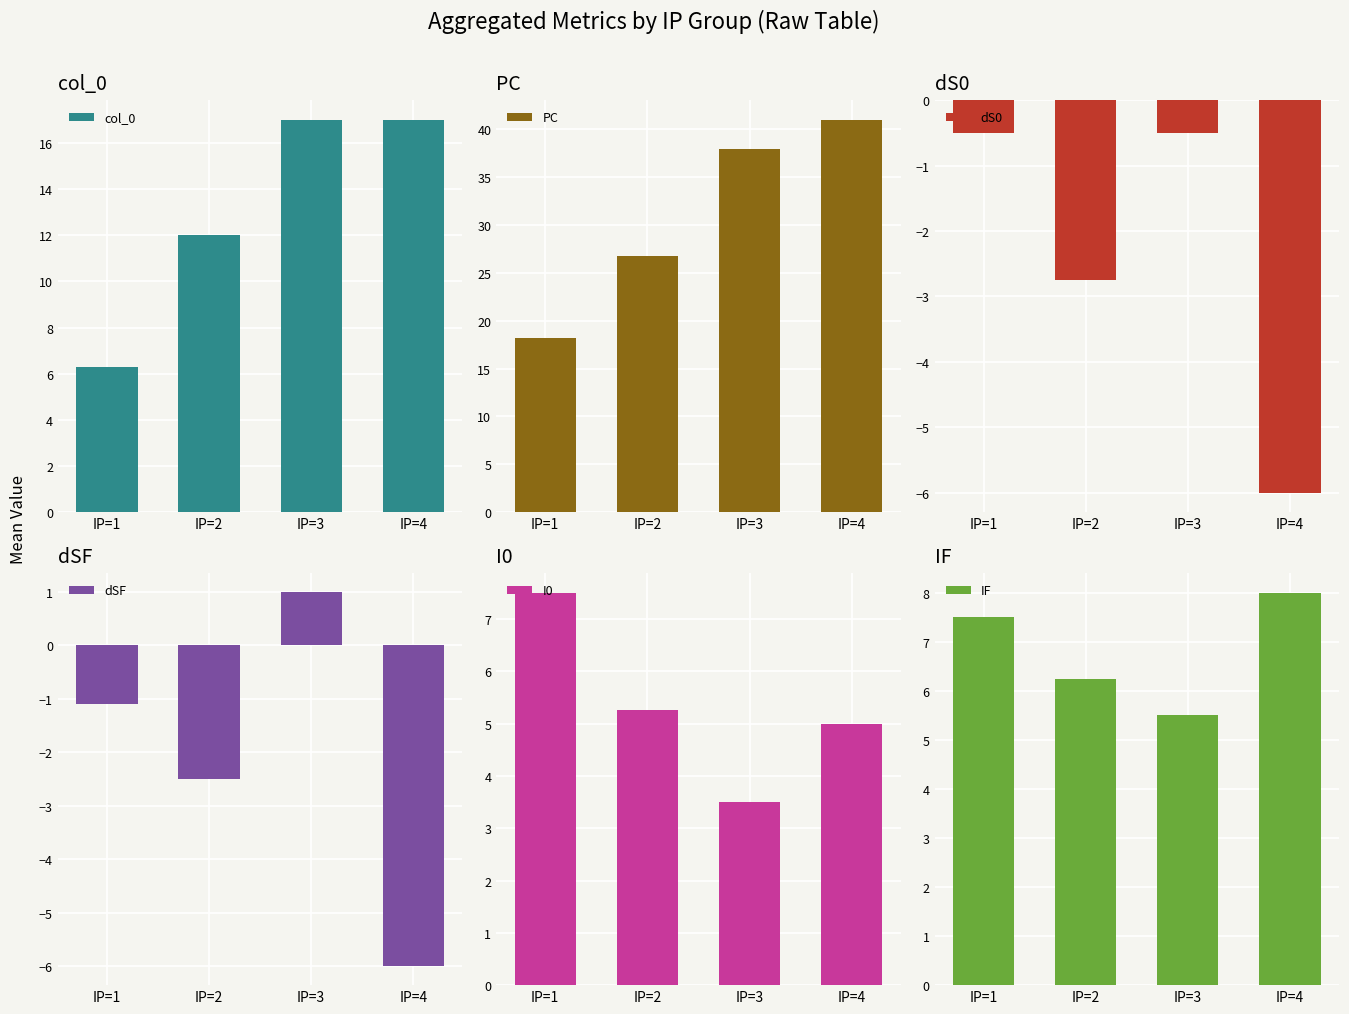

List the labels in order of col_0 value, largest first.

IP=3, IP=4, IP=2, IP=1